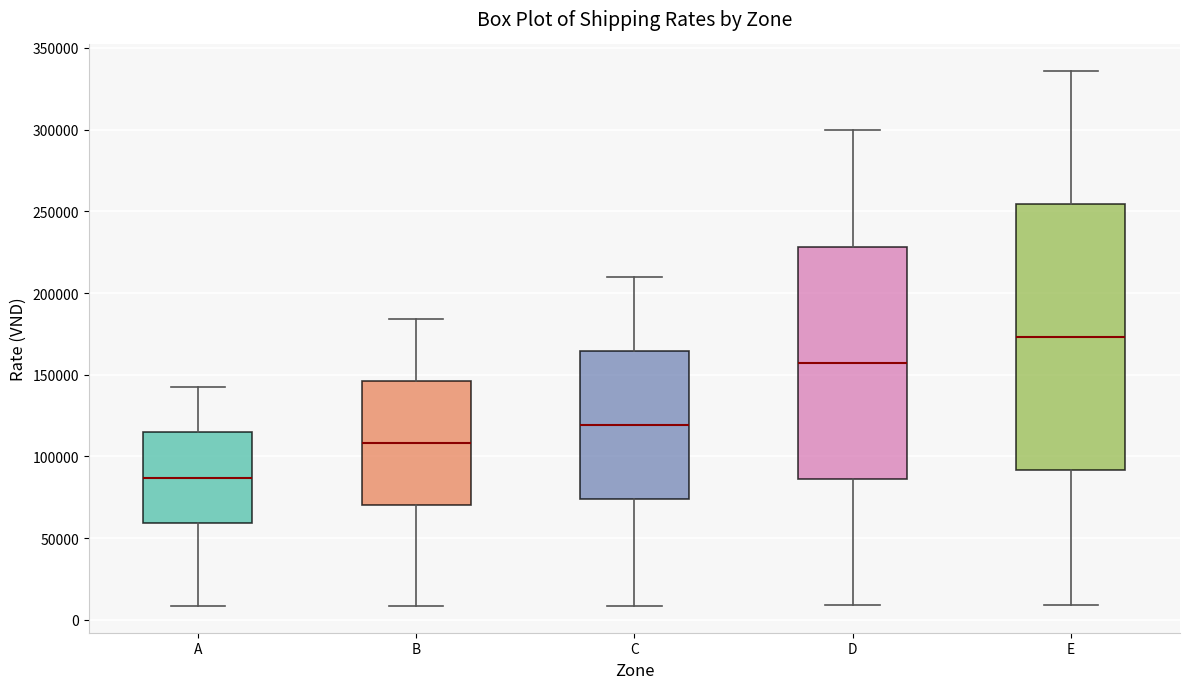

Where is the upper edge of the box for D on the y-axis? The values are not printed on the chart, so give them approximately, as read against the axis.

230000